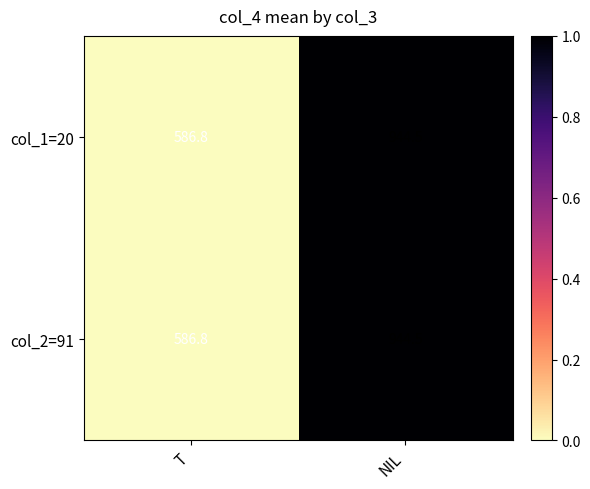

How many data points does each series have?

2